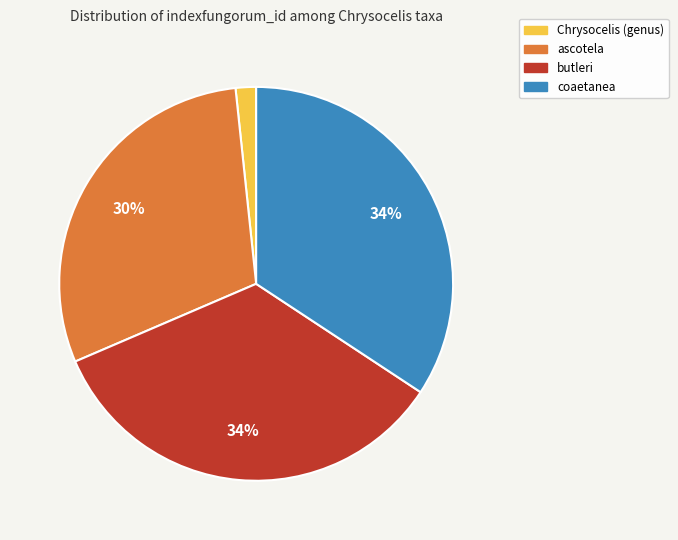

To the nearest percent, what is the difference between the ascotela and Chrysocelis (genus) slice percentages?

28%